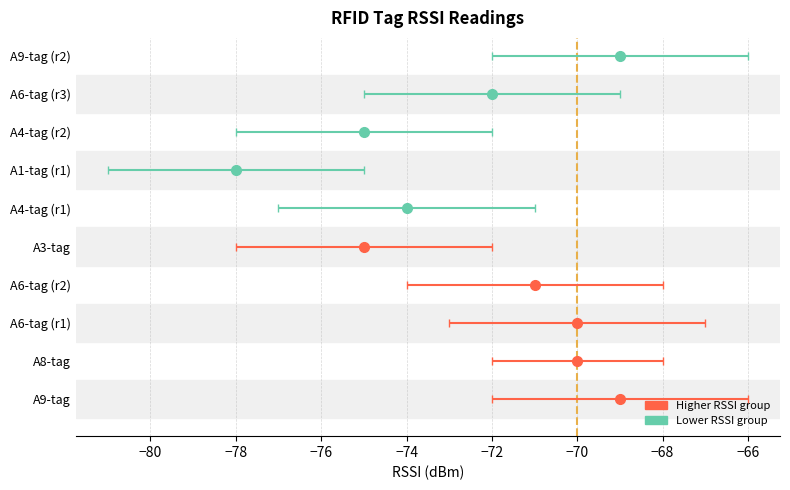

What is the difference between the maximum and minimum values in the ci_high series?

9